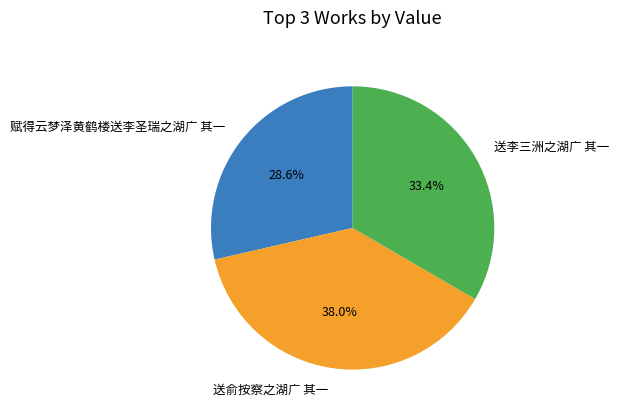

What portion of the pie excludes 赋得云梦泽黄鹤楼送李圣瑞之湖广 其一?

71.4%